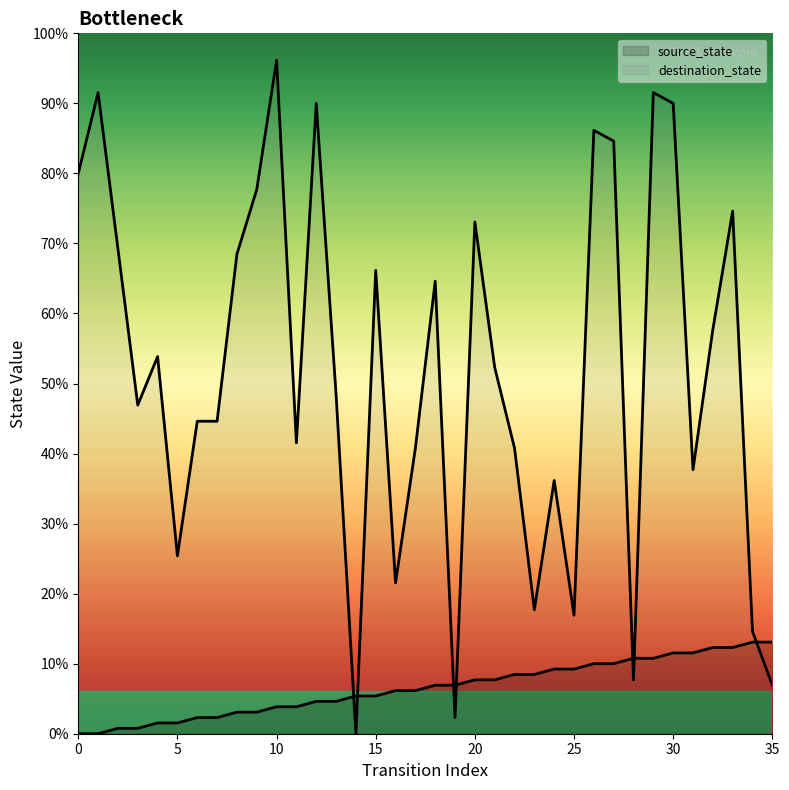

What are all the series names shown in the legend?

source_state, destination_state